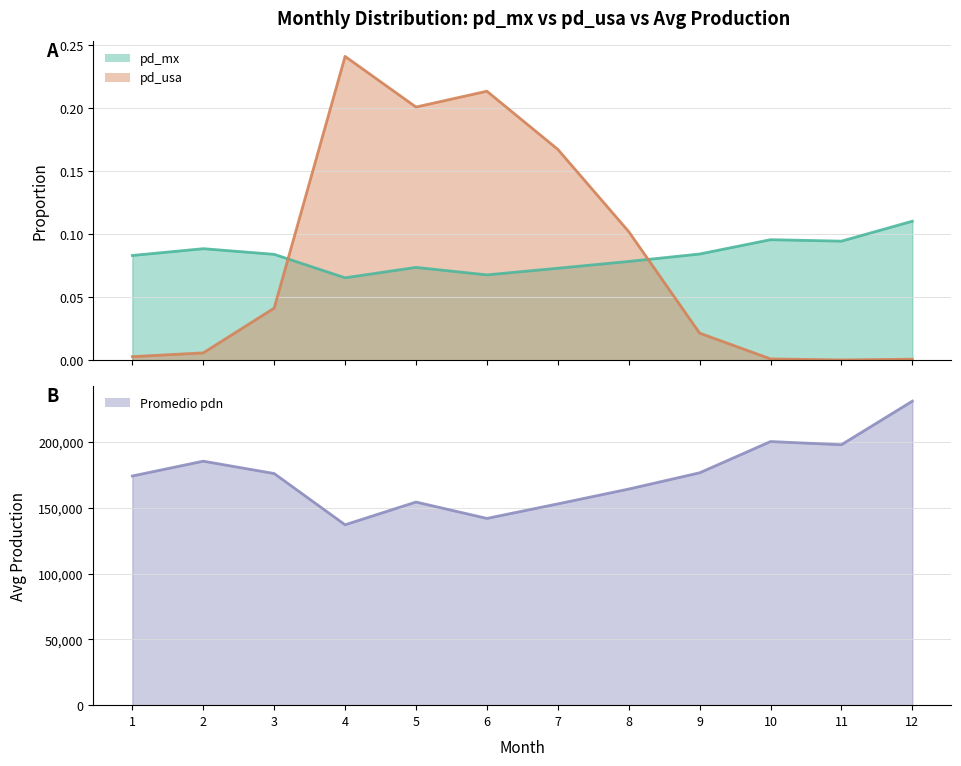

True or false: Promedio_pdn and pd_mx cross at least once.

False